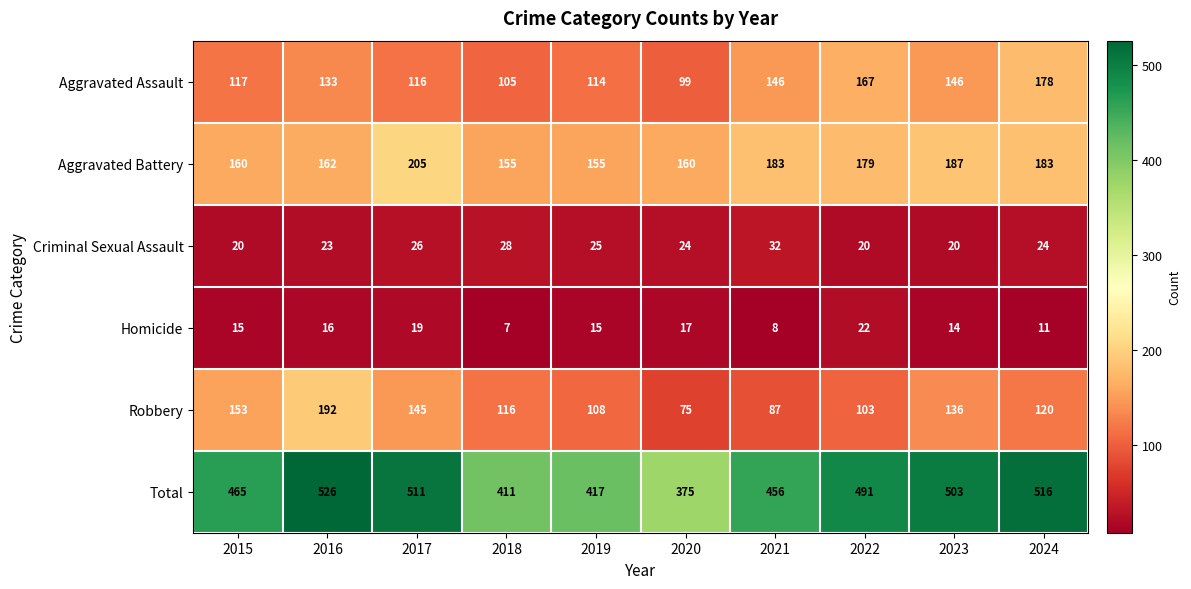

What is the highest value of the Aggravated Battery series?

205